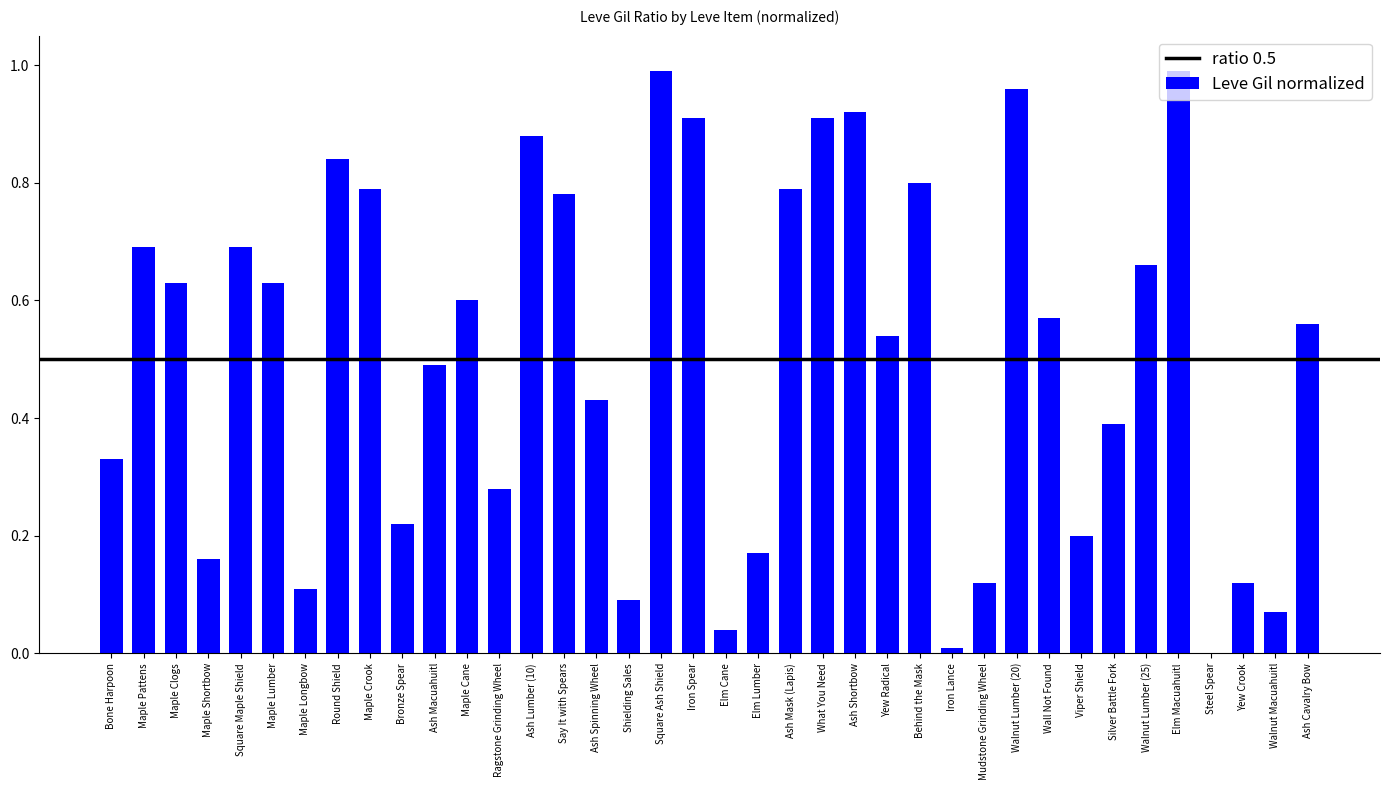

The chart shows a value of 0.3 at Wall Not Found. True or false?

False